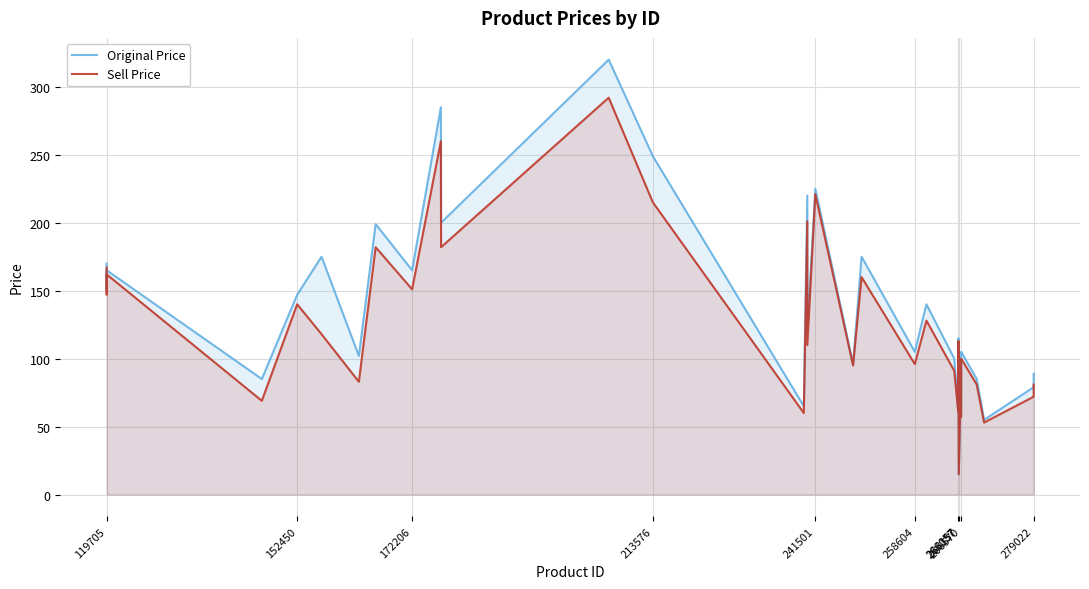

Rank the series by their maximum value, from lowest to highest.

Sell Price, Original Price